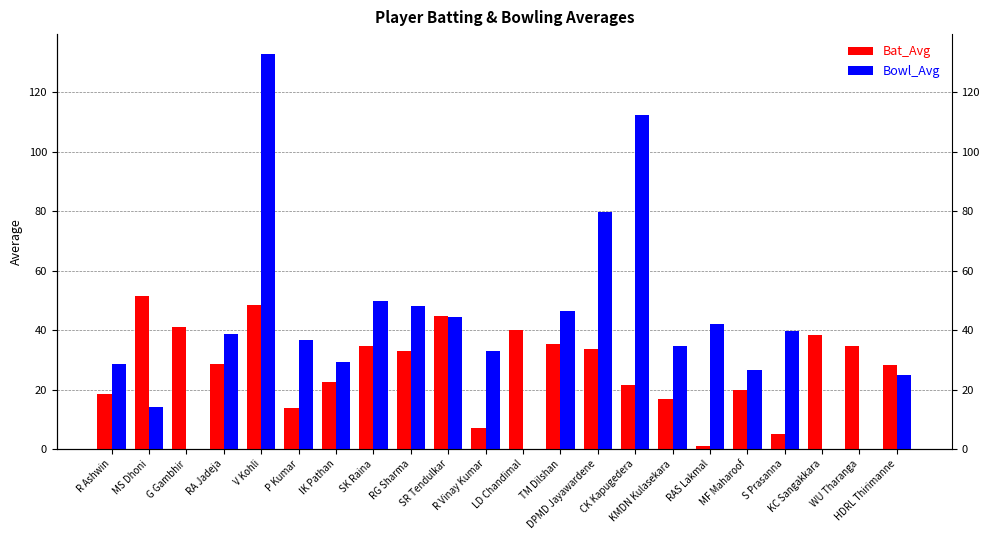

Which label corresponds to the smallest value in the chart?

G Gambhir